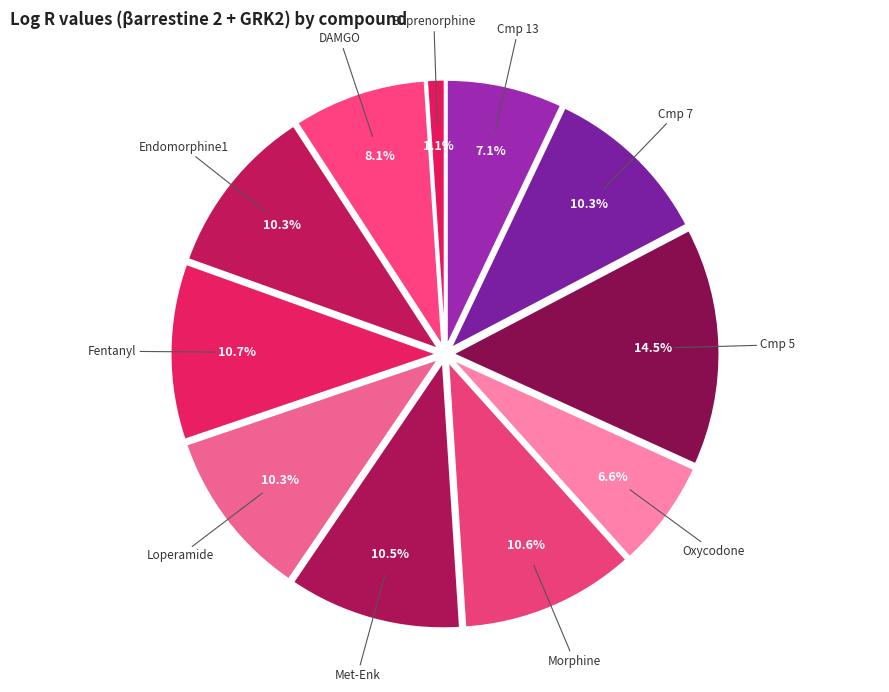

What percentage is the Loperamide slice, to the nearest percent?

10%